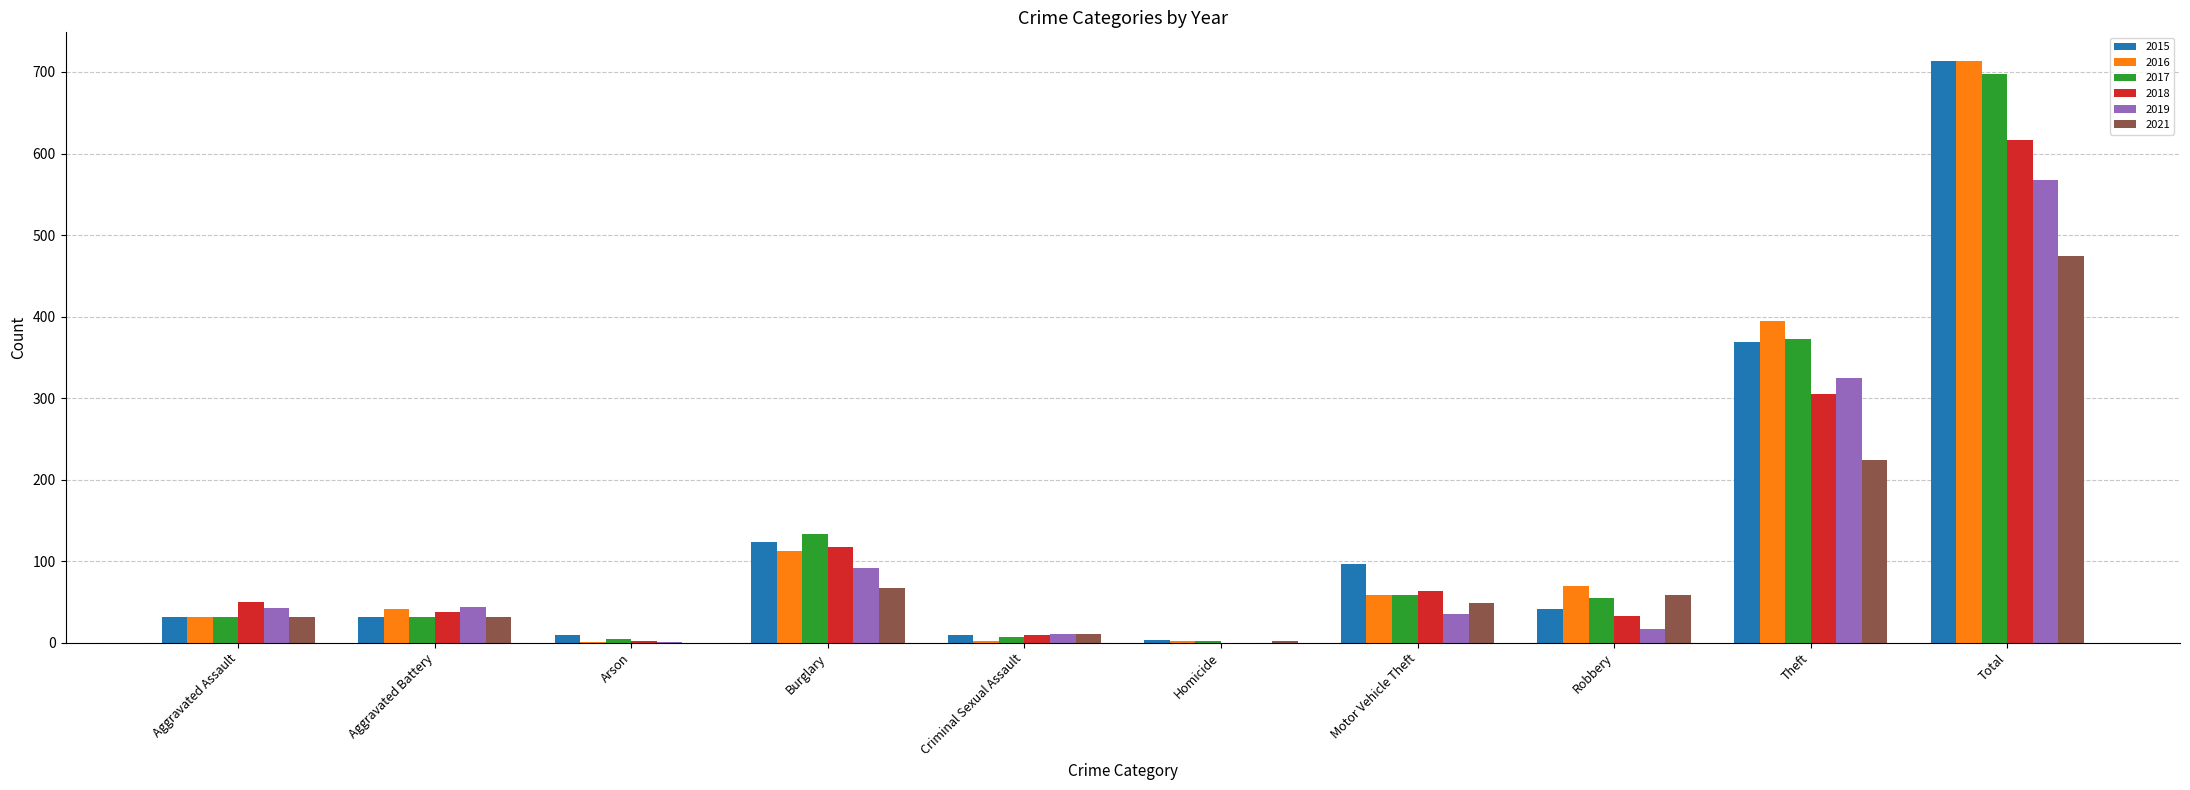

Is the value of 2017 at Motor Vehicle Theft greater than the value of 2015 at Arson?

Yes